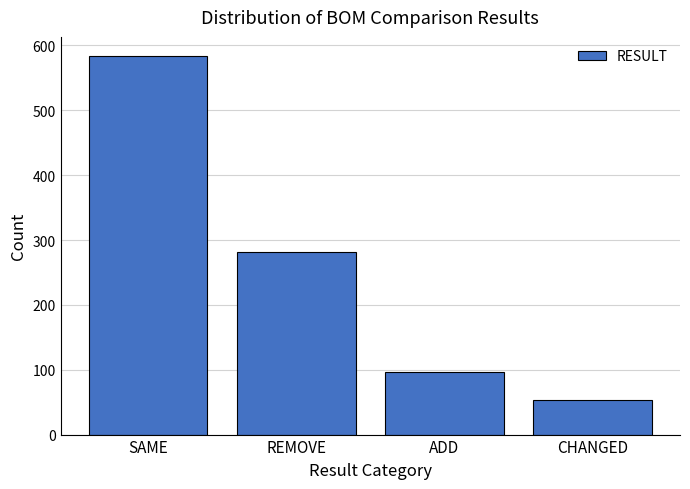

Reading left to right, what are all the values shown in this chart?

SAME=584	REMOVE=281	ADD=97	CHANGED=53